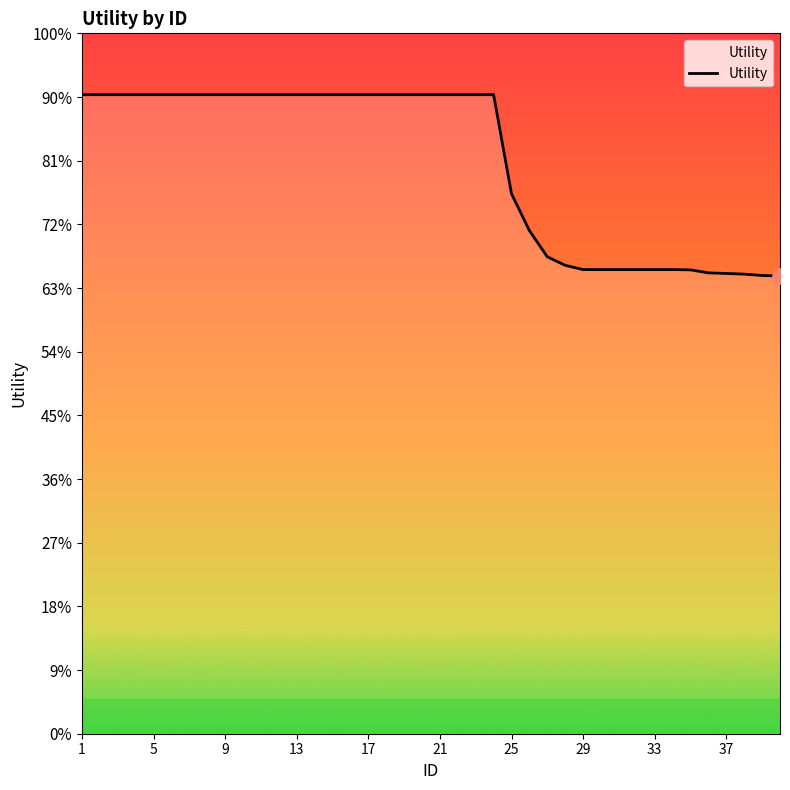

Does the chart have visible grid lines?

No